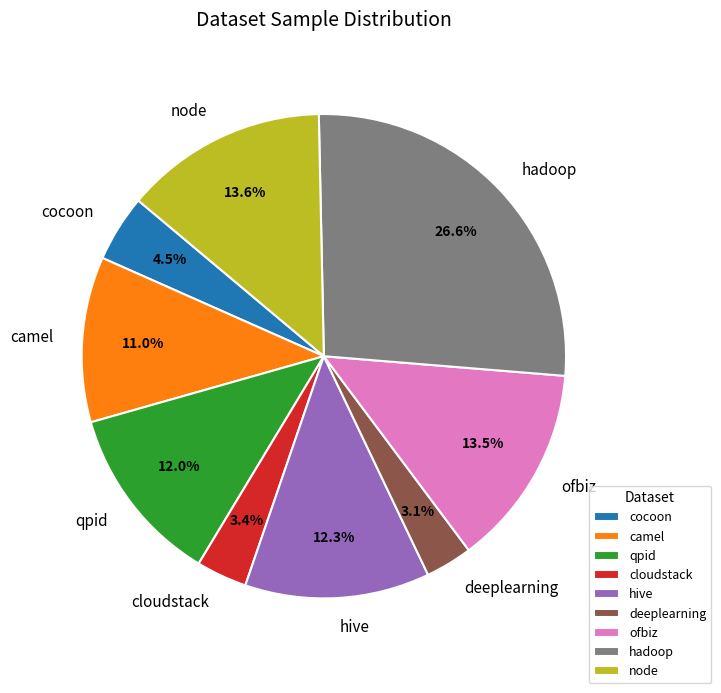

Combined, what portion of the pie is deeplearning and qpid?

15.1%